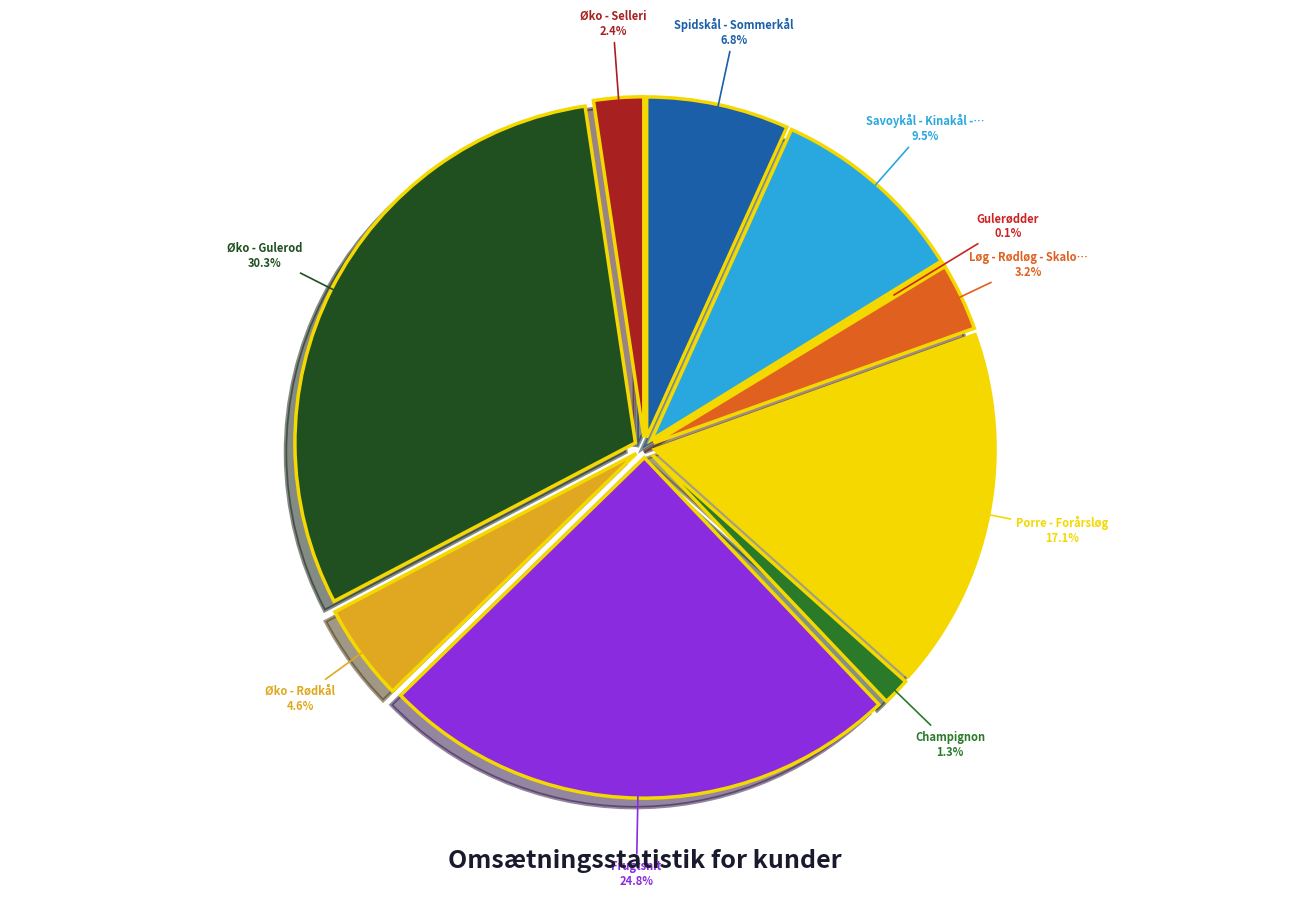

How many slices are in this pie chart?

10